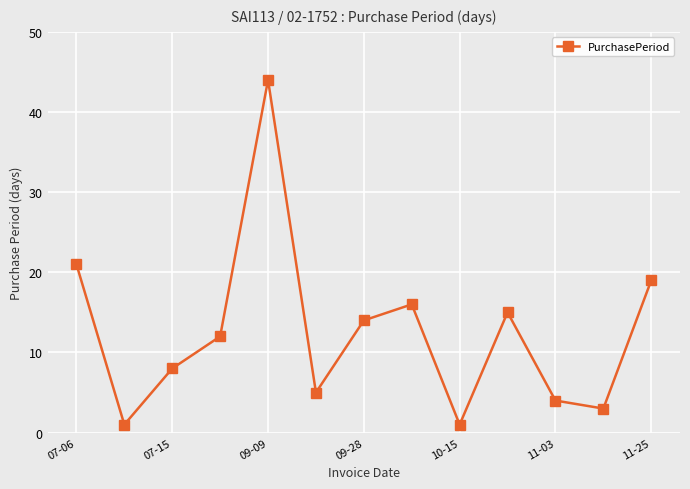

What is the value of the 11th point from the left?

4